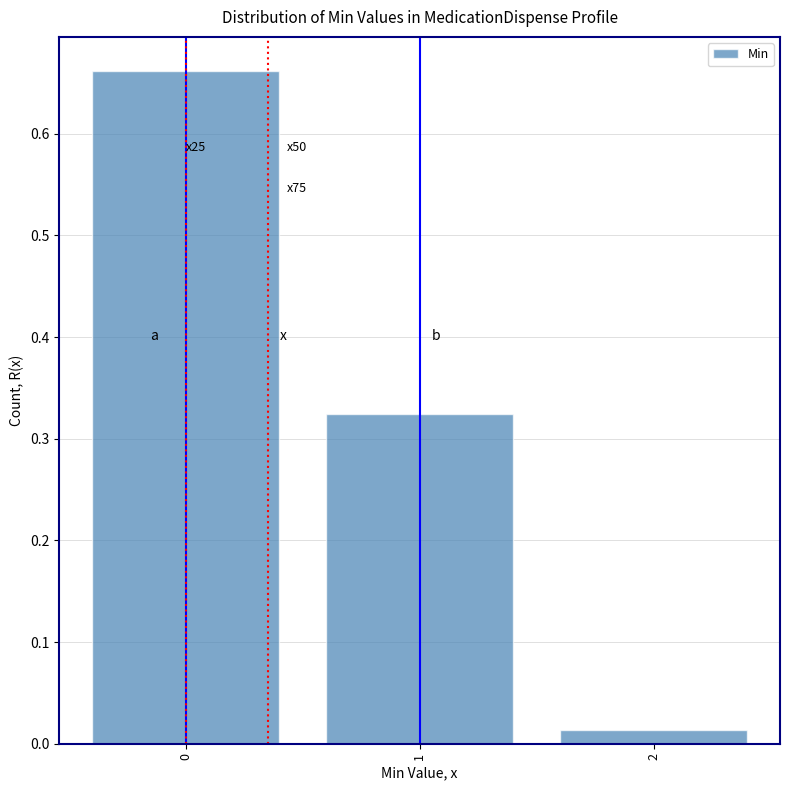

Is it true that the value at 0 is 1.1?

False